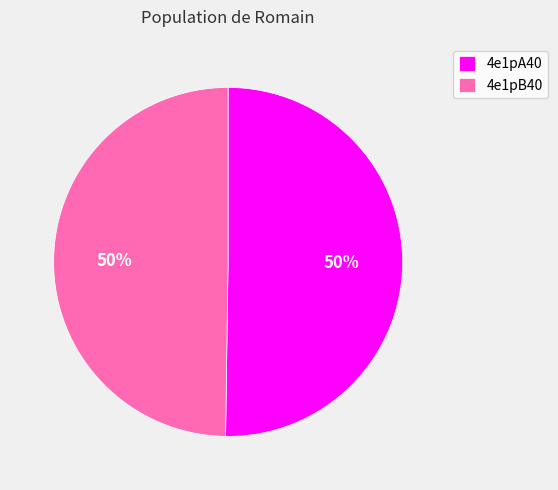

To the nearest percent, what percentage of the pie is 4e1pA40?

50%